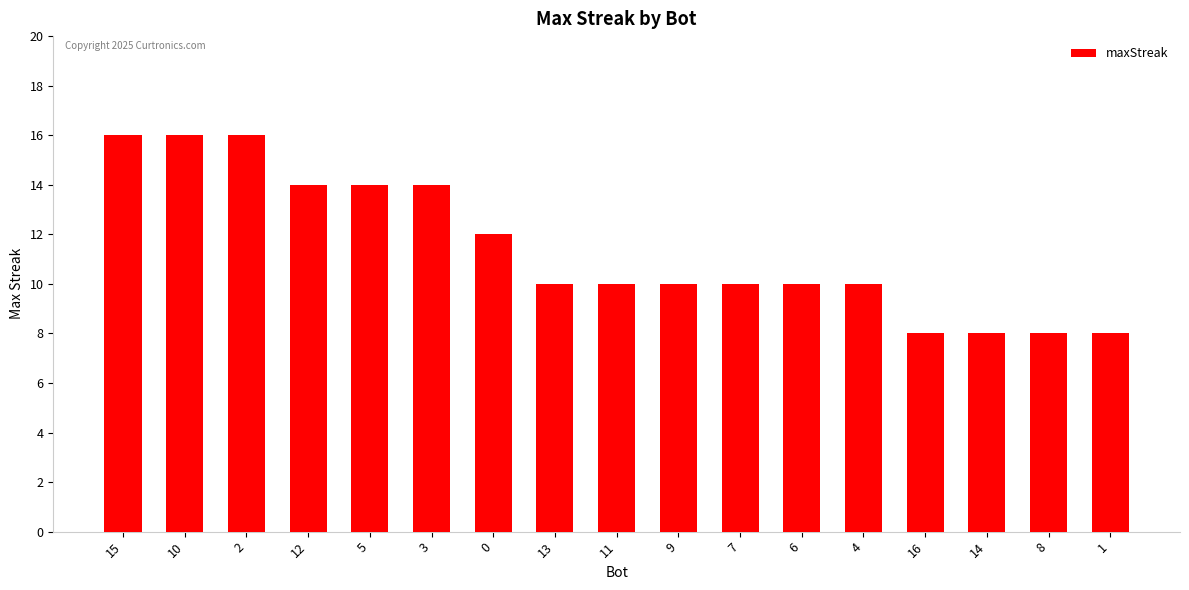

The value at 16 is 12. True or false?

False